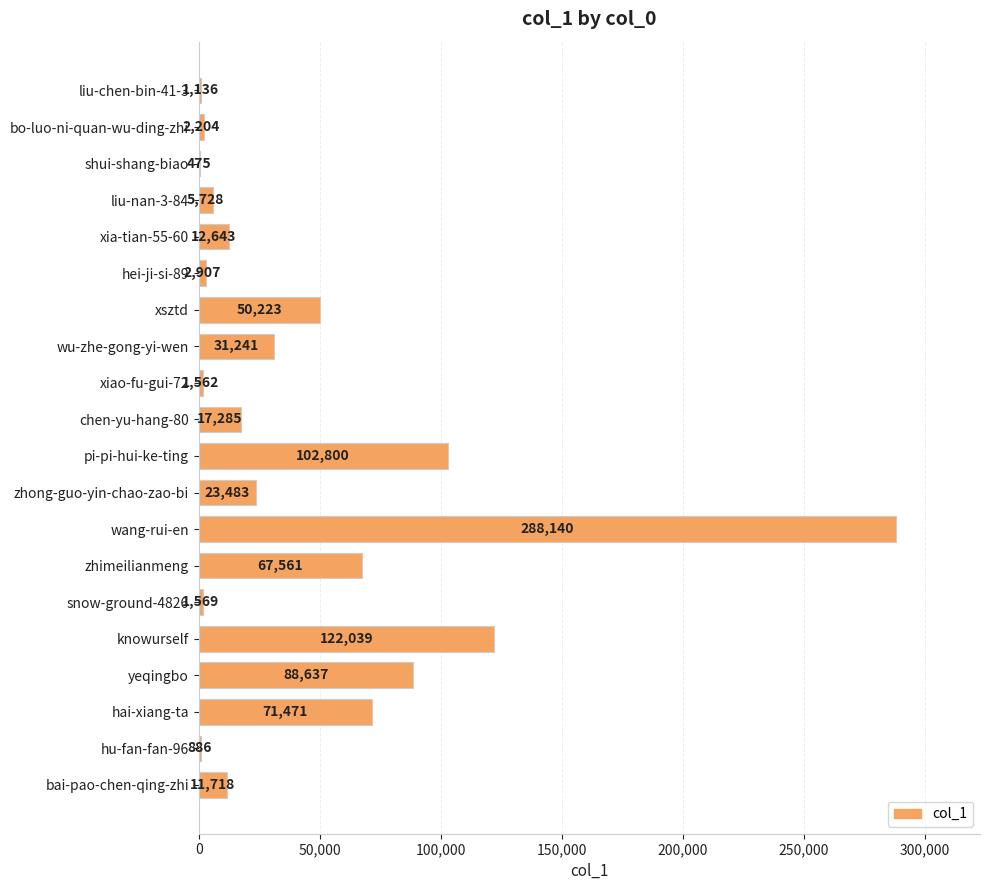

The value at xsztd is 84521. True or false?

False